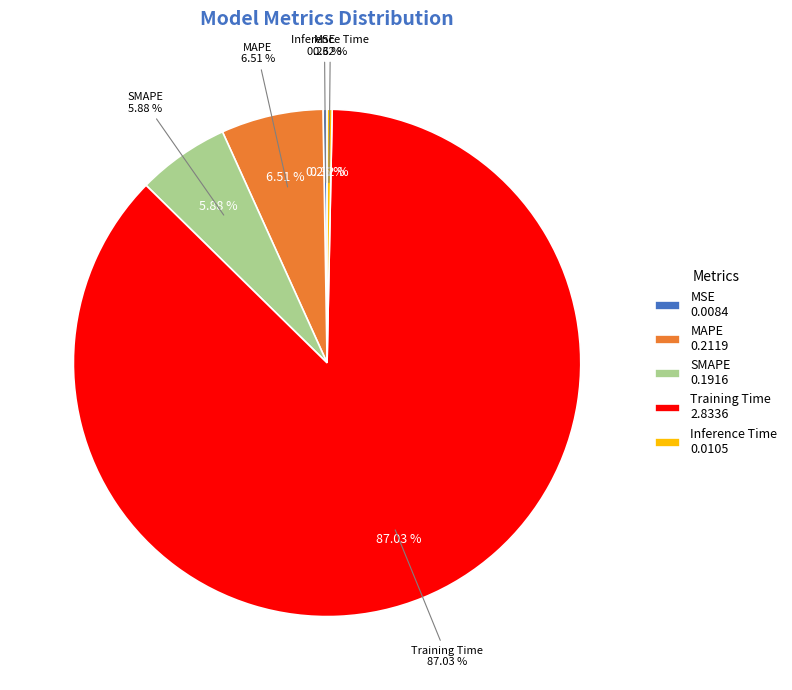

Which slice is the largest?

Training Time